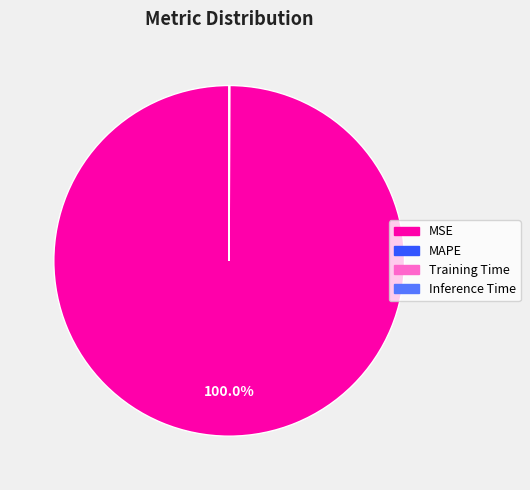

Which slice is the largest?

MSE